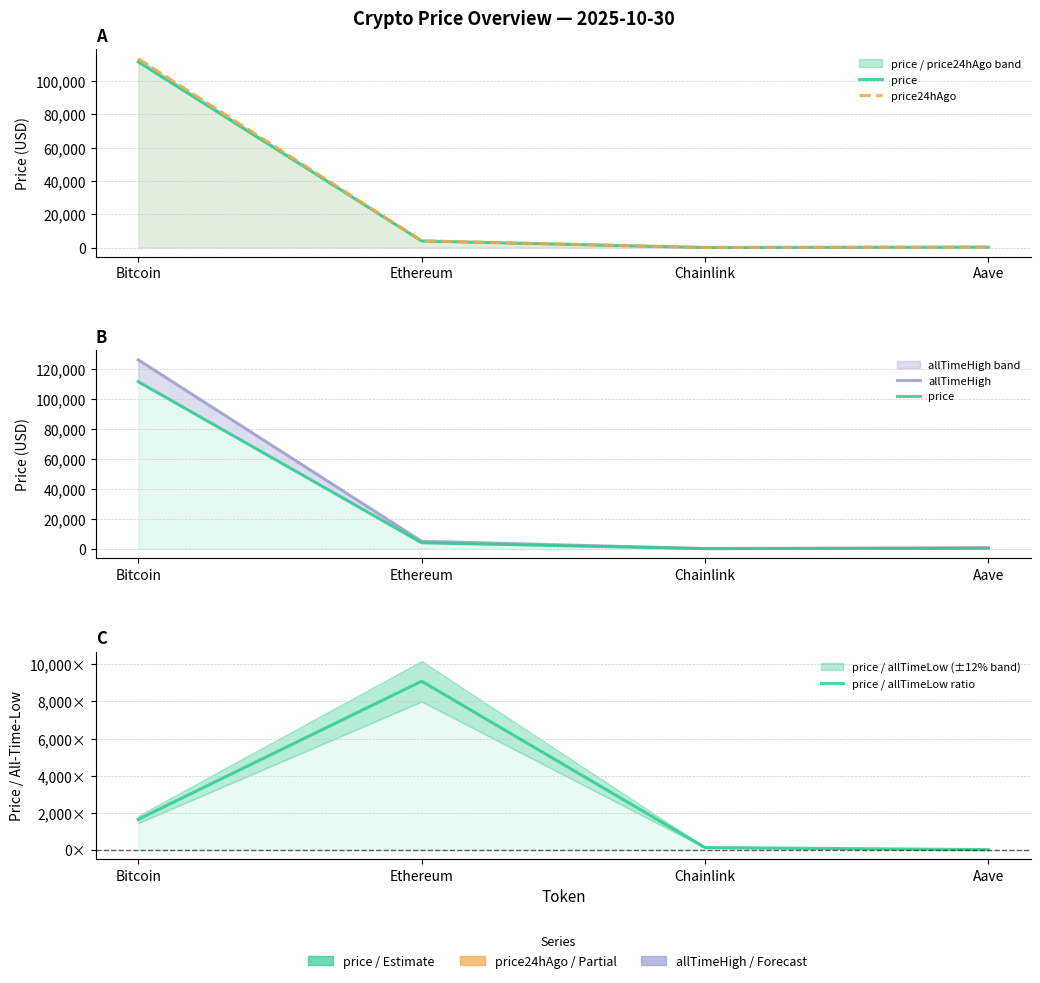

What is the sum of the price24hAgo values at Ethereum and Aave?

4254.9